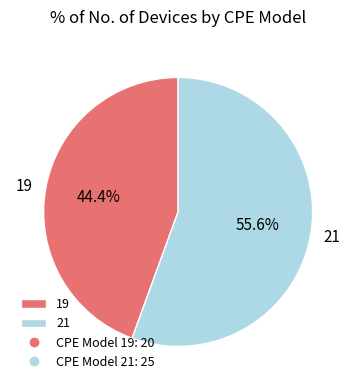

Which has a higher value, 21 or 19?

21